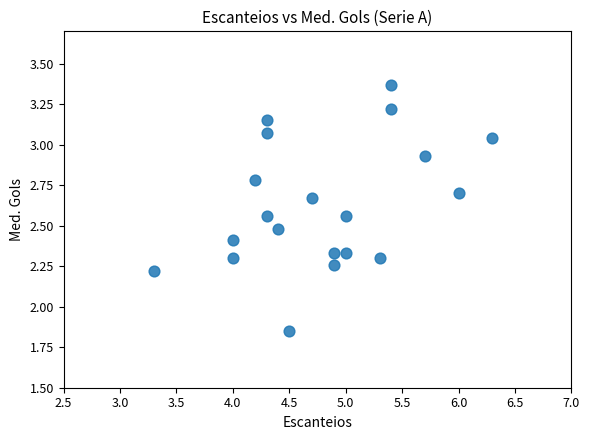

What is the range of Y values (max minus min)?

1.5